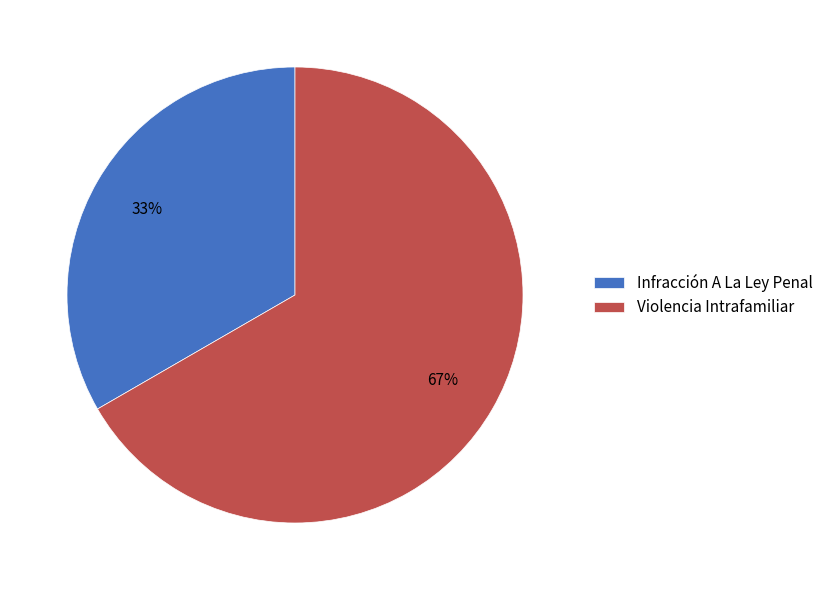

Do Violencia Intrafamiliar and Infracción A La Ley Penal together represent more than half of the pie?

Yes